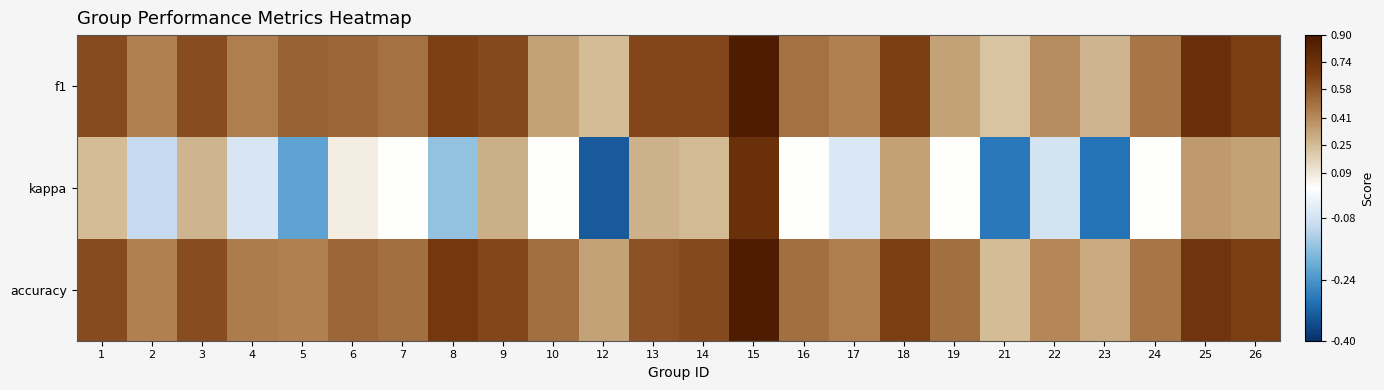

At which category is the sum across all series the highest?

15